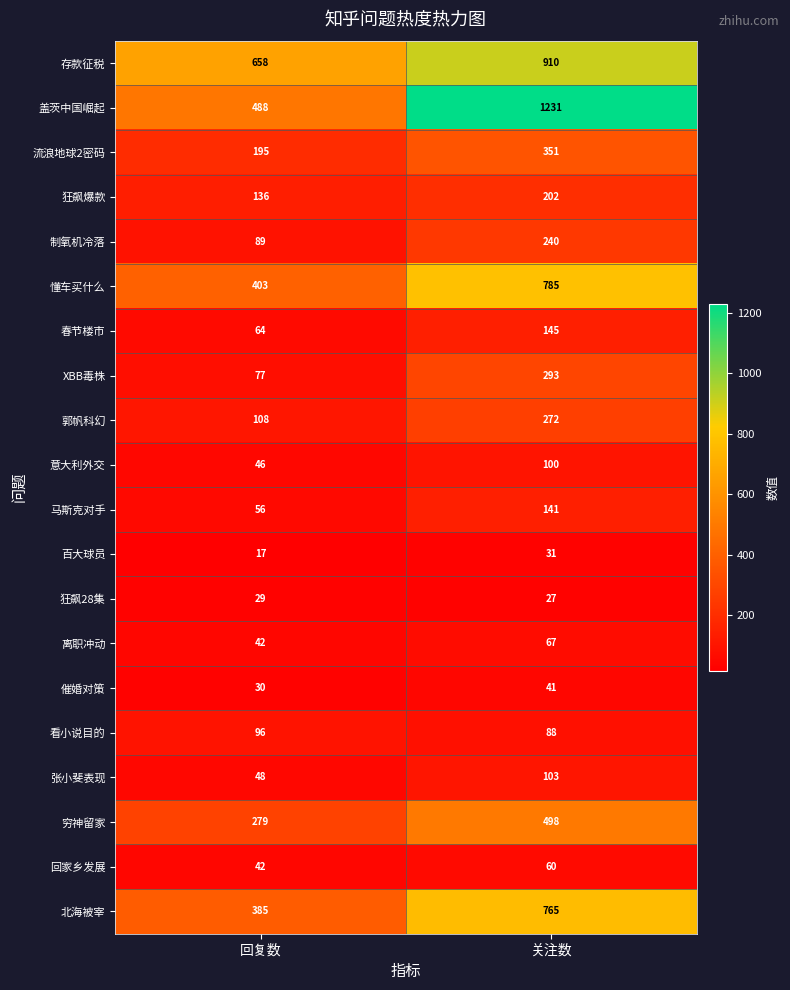

Which series has the widest spread of values?

盖茨中国崛起